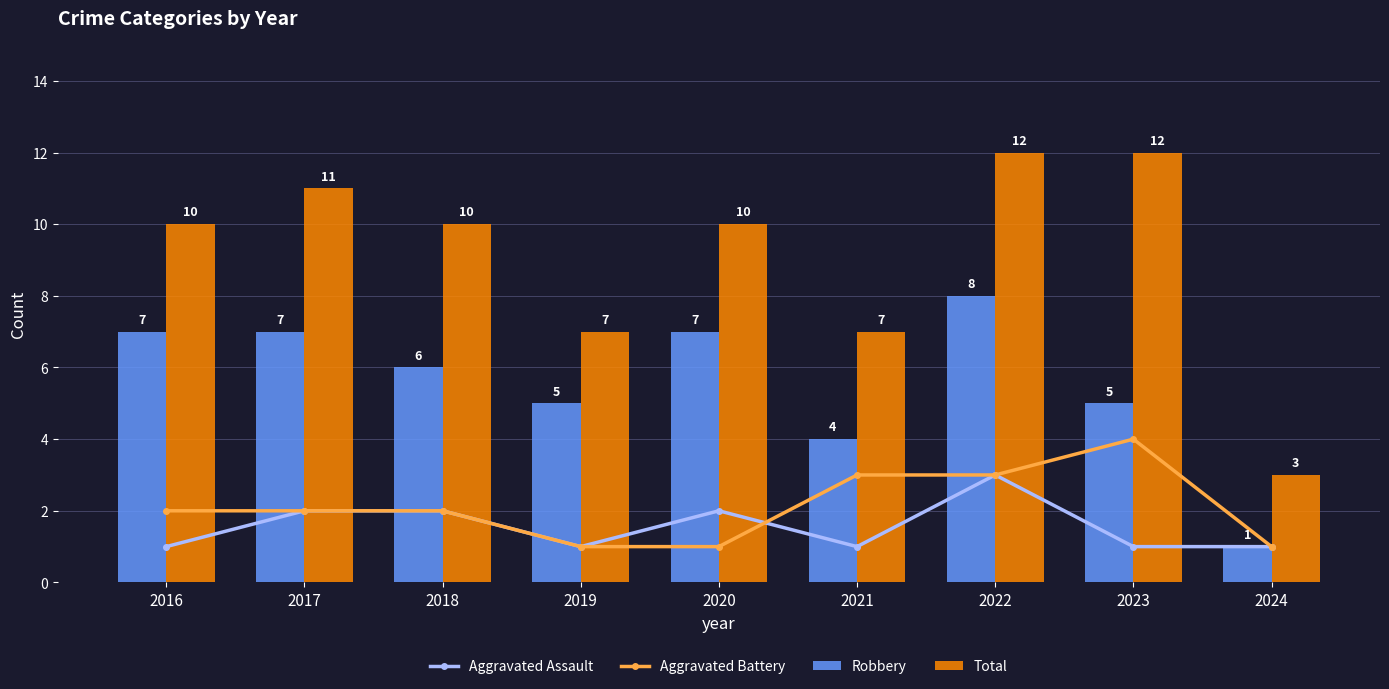

Does the chart contain stacked bars?

No